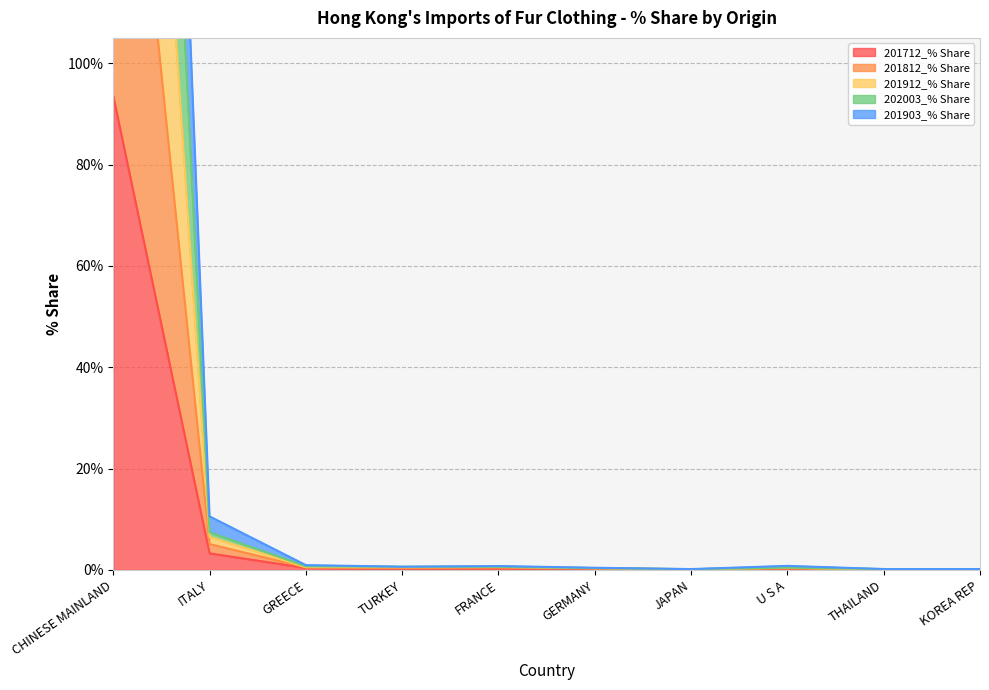

Rank the series by their average value, from highest to lowest.

201912_% Share, 201812_% Share, 202003_% Share, 201903_% Share, 201712_% Share